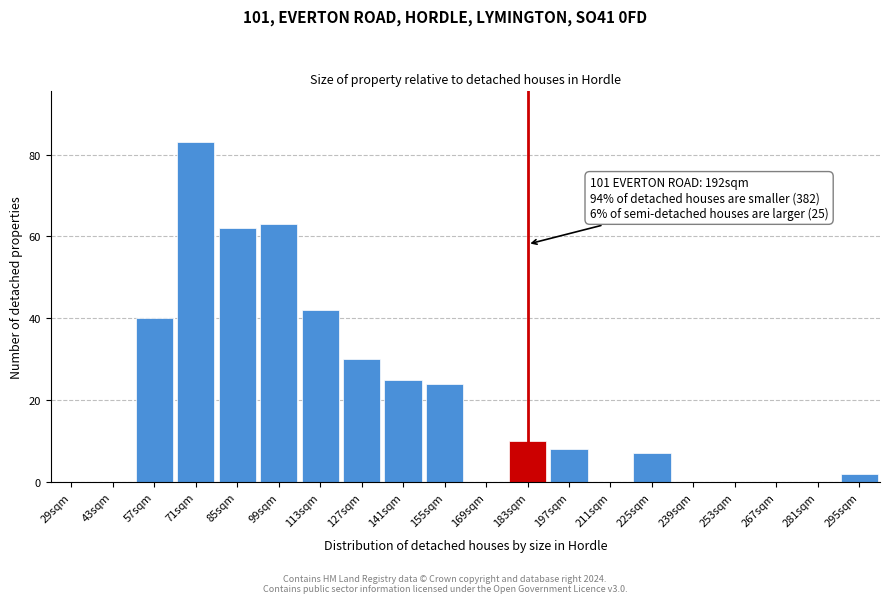

Reading left to right, extract all data points from this chart.

29sqm=0	43sqm=0	57sqm=40	71sqm=83	85sqm=62	99sqm=63	113sqm=42	127sqm=30	141sqm=25	155sqm=24	169sqm=0	183sqm=10	197sqm=8	211sqm=0	225sqm=7	239sqm=0	253sqm=0	267sqm=0	281sqm=0	295sqm=2